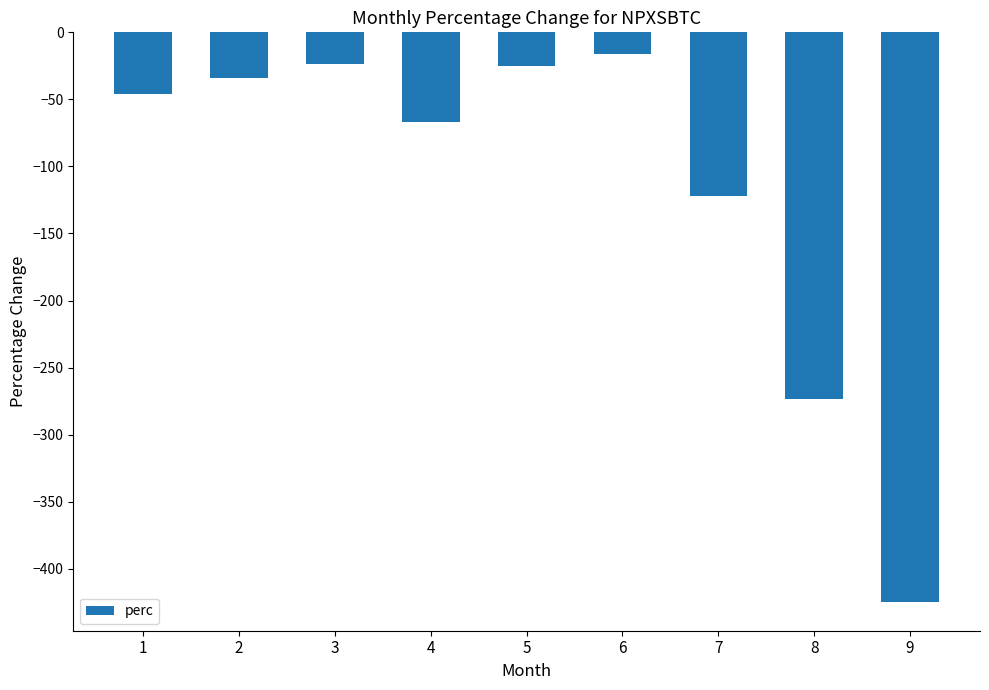

What is the smallest value displayed?

-425.0